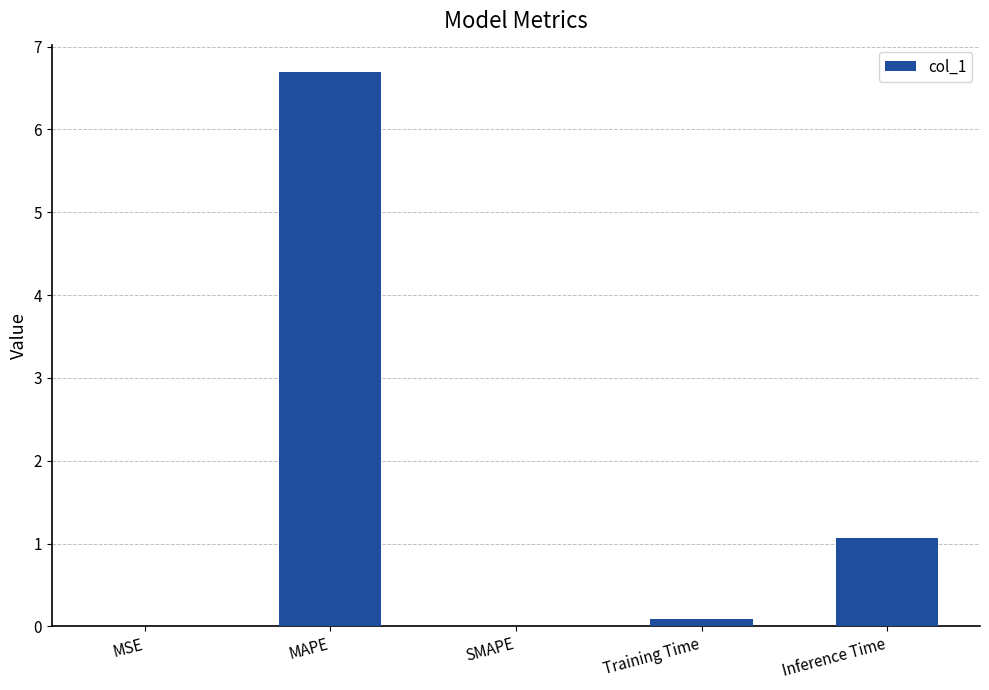

What is the change in value from Training Time to Inference Time?

+1.0